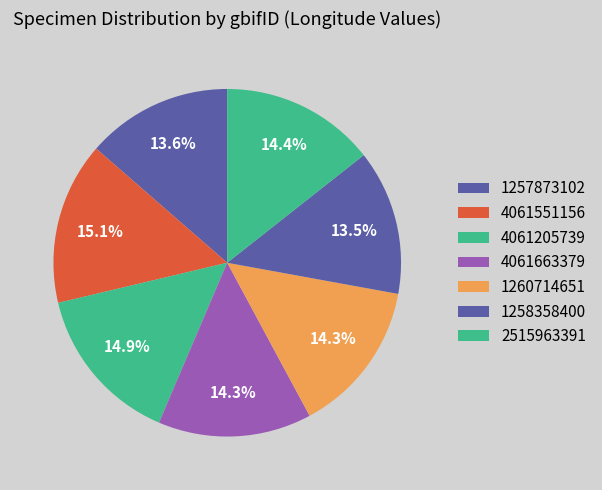

How many slices are in this pie chart?

7